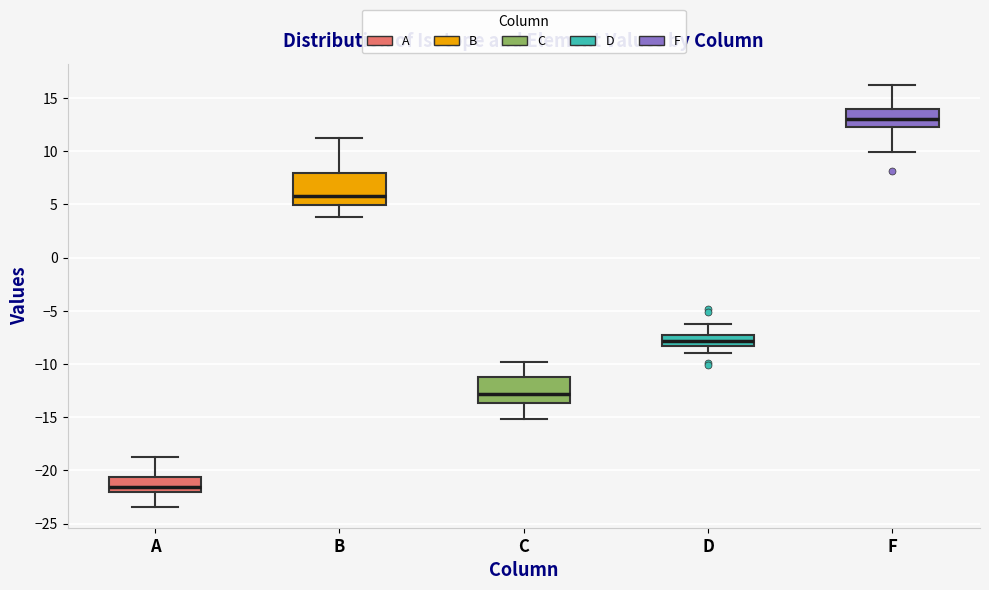

Reading left to right, transcribe this box plot: for each box, give where its median line is, the range the box spans, and where its two whiskers end, as read against the y-axis. The values are not printed on the chart, so give them approximately, as read against the axis.

A: median -21.5, box -22.0 to -20.5, whiskers -23.5 to -19.0
B: median 6.0, box 5.0 to 8.0, whiskers 4.0 to 11.0
C: median -13.0, box -13.5 to -11.0, whiskers -15.0 to -10.0
D: median -8.0, box -8.5 to -7.5, whiskers -9.0 to -6.5
F: median 13.0, box 12.5 to 14.0, whiskers 10.0 to 16.0